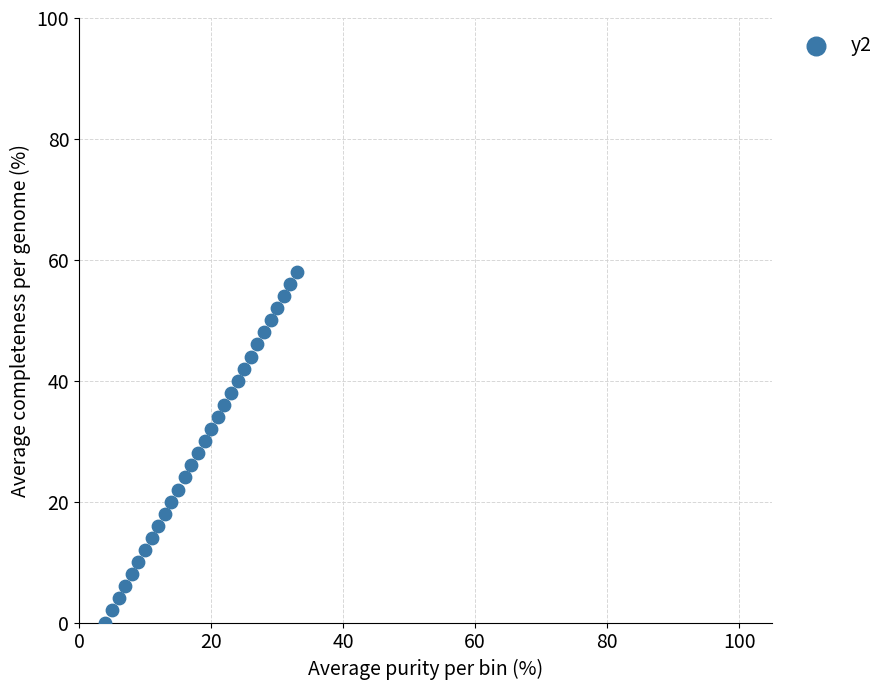

What is the range of Y values (max minus min)?

58